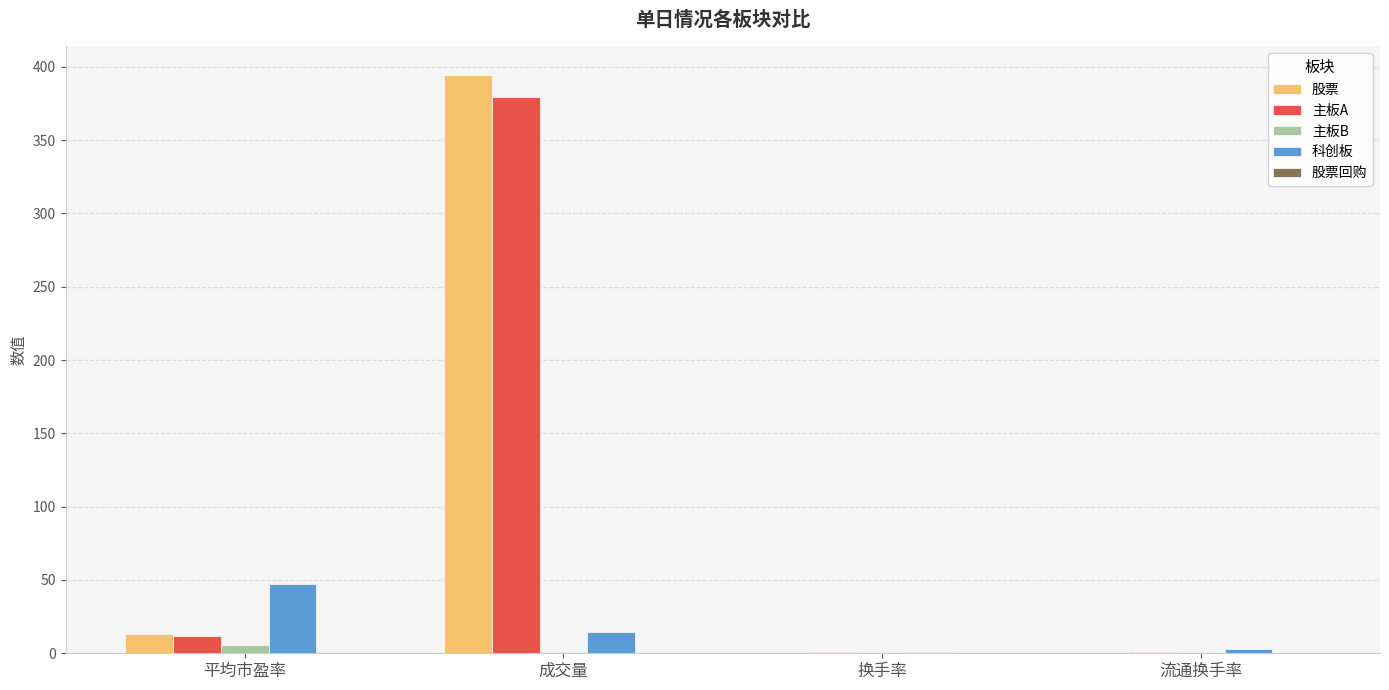

Which series has the largest total across all categories?

股票